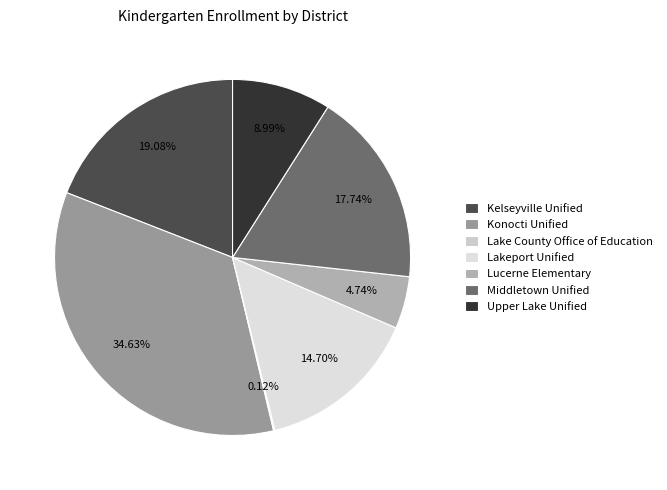

To the nearest percent, what is the difference between the largest and smallest slice percentages?

35%